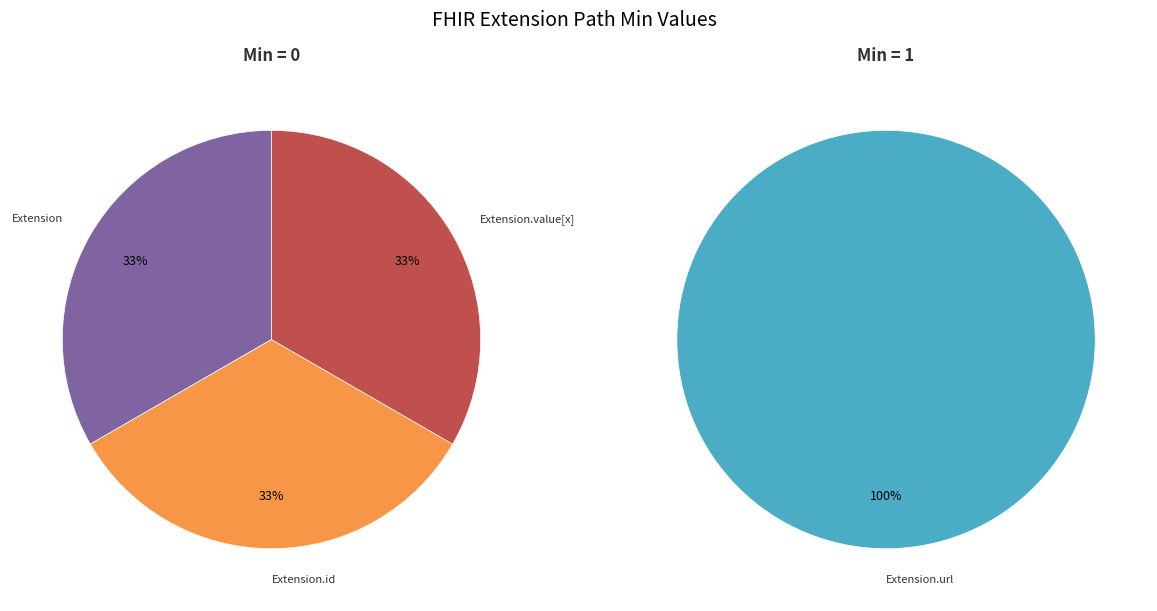

Which slice is the smallest?

Extension